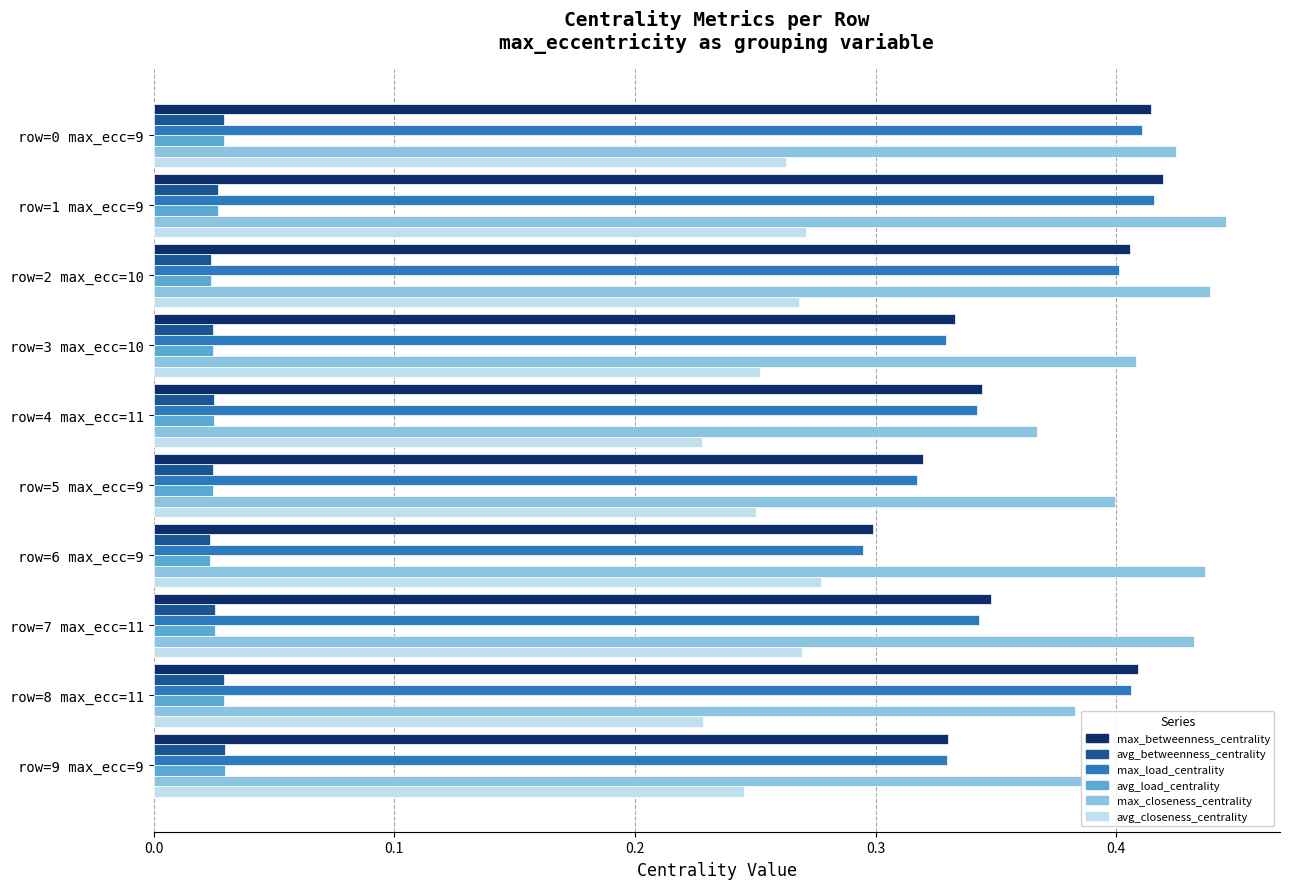

At which label is max_betweenness_centrality closest to 0?

row=6 max_ecc=9